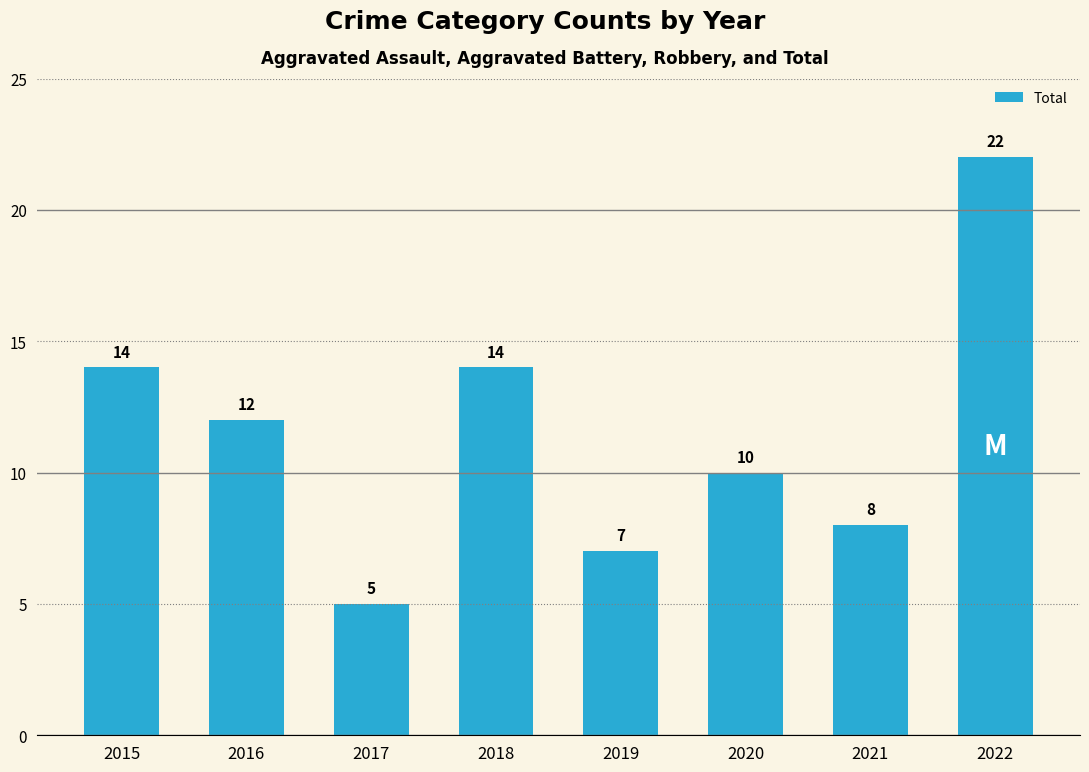

Reading right to left, what are all the values shown in this chart?

22	8	10	7	14	5	12	14